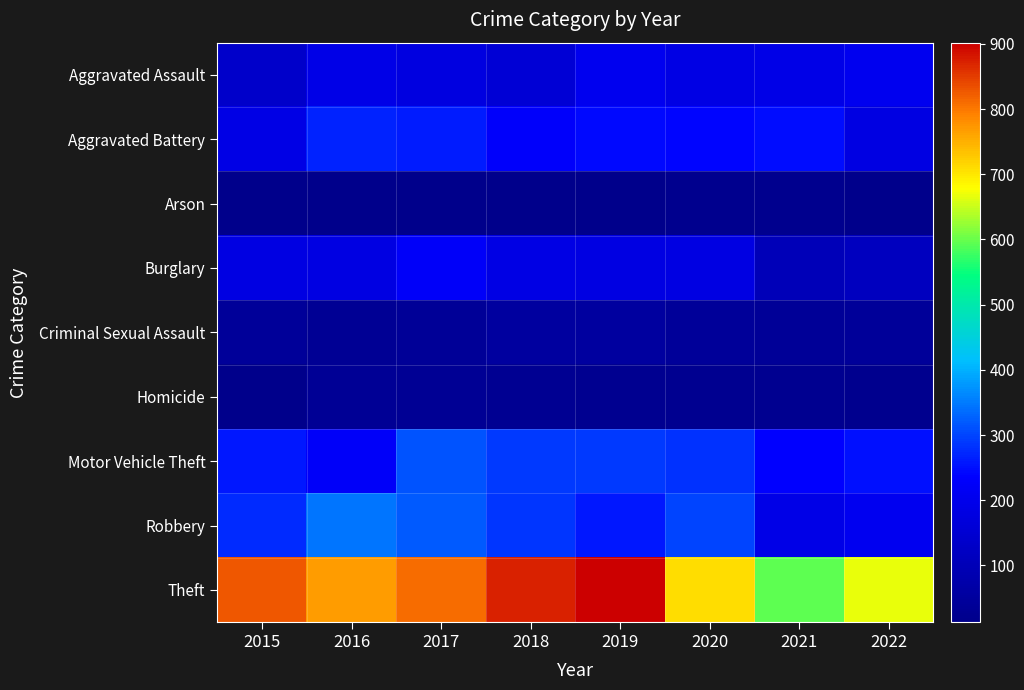

Reading left to right, what are all the values shown in this chart?

Aggravated Assault: 2015=136	2016=191	2017=177	2018=157	2019=205	2020=184	2021=193	2022=205
Aggravated Battery: 2015=189	2016=268	2017=263	2018=229	2019=245	2020=239	2021=246	2022=183
Arson: 2015=13	2016=15	2017=13	2018=15	2019=14	2020=20	2021=20	2022=15
Burglary: 2015=182	2016=181	2017=225	2018=186	2019=183	2020=180	2021=102	2022=114
Criminal Sexual Assault: 2015=43	2016=32	2017=39	2018=52	2019=52	2020=44	2021=38	2022=42
Homicide: 2015=16	2016=34	2017=33	2018=30	2019=24	2020=24	2021=26	2022=20
Motor Vehicle Theft: 2015=257	2016=226	2017=313	2018=289	2019=289	2020=282	2021=237	2022=250
Robbery: 2015=275	2016=346	2017=322	2018=286	2019=257	2020=298	2021=193	2022=210
Theft: 2015=828	2016=769	2017=811	2018=872	2019=902	2020=708	2021=594	2022=667